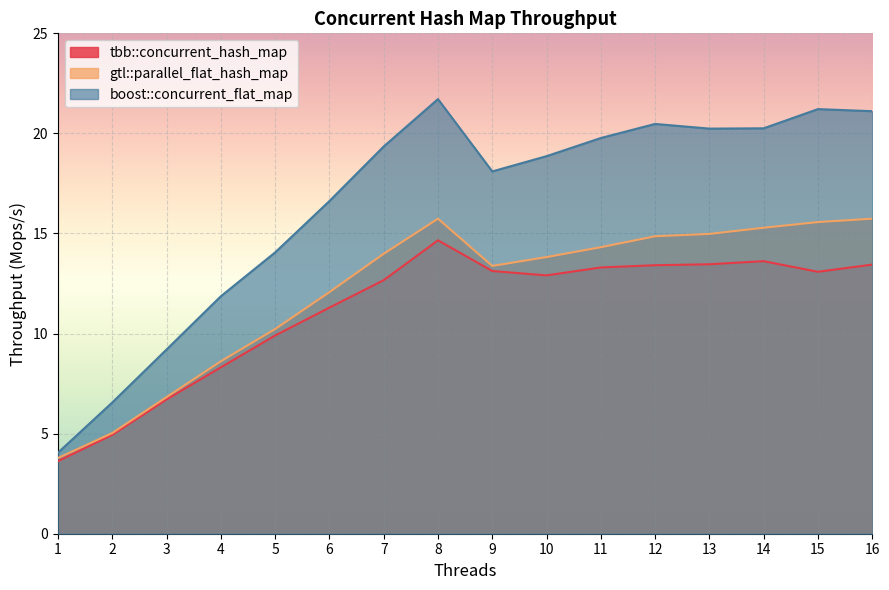

What is the difference between the second highest and minimum values in the tbb::concurrent_hash_map series?

10.0